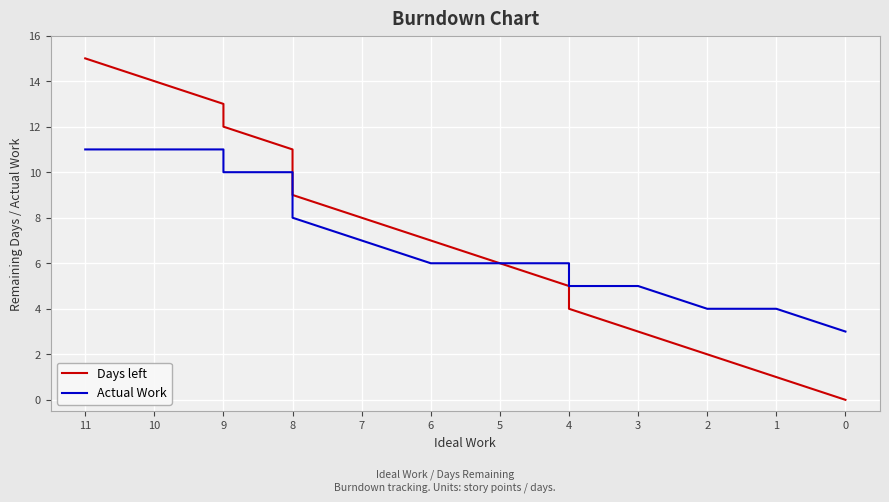

Reading right to left, transcribe all the data shown in this chart.

Days left: 0	1	2	3	4	5	6	7	8	9	10	11	12	13	14	15
Actual Work: 3	4	4	5	5	6	6	6	7	8	9	10	10	11	11	11